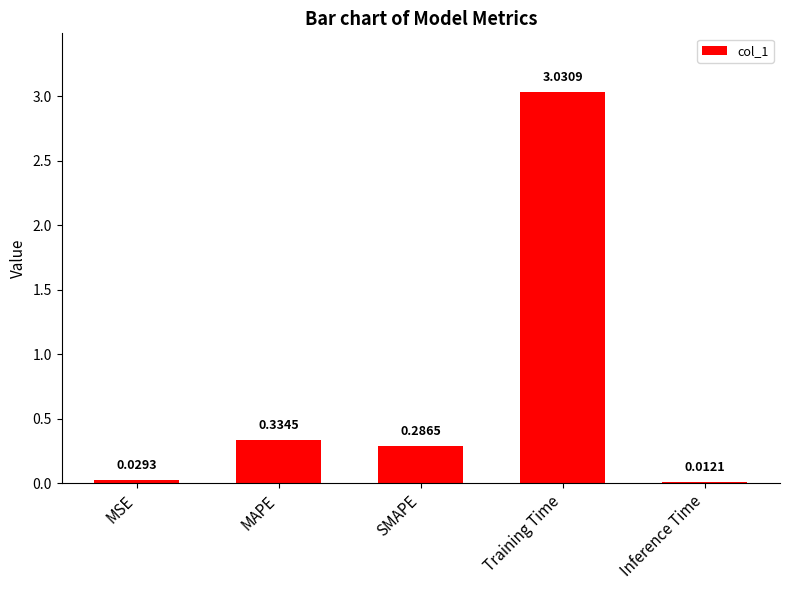

What is the sum of the values at SMAPE and Training Time?

3.3